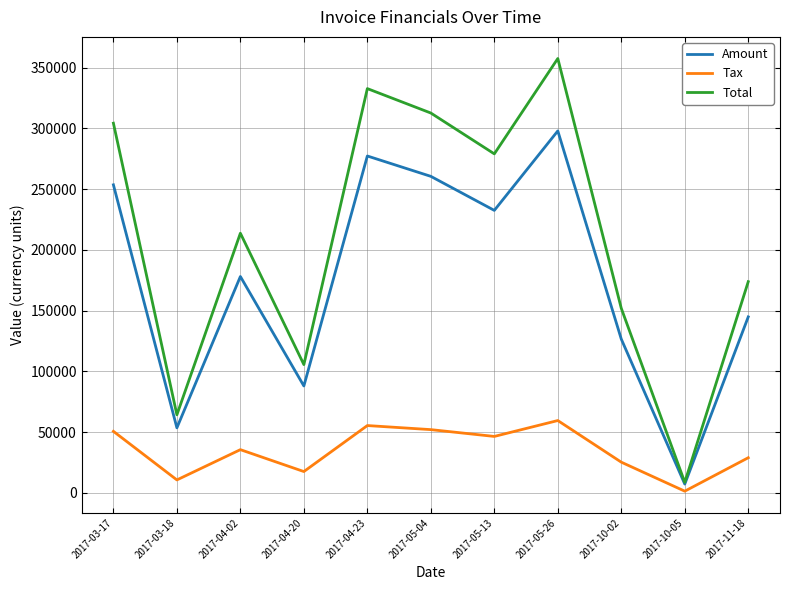

What are all the series names shown in the legend?

Amount, Tax, Total